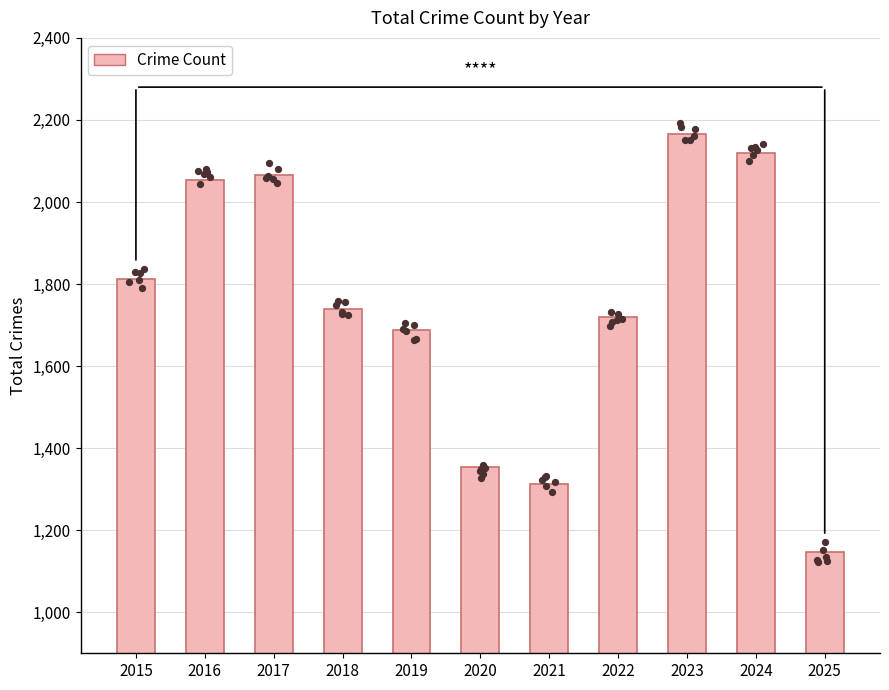

Between 2024 and 2021, which is larger?

2024